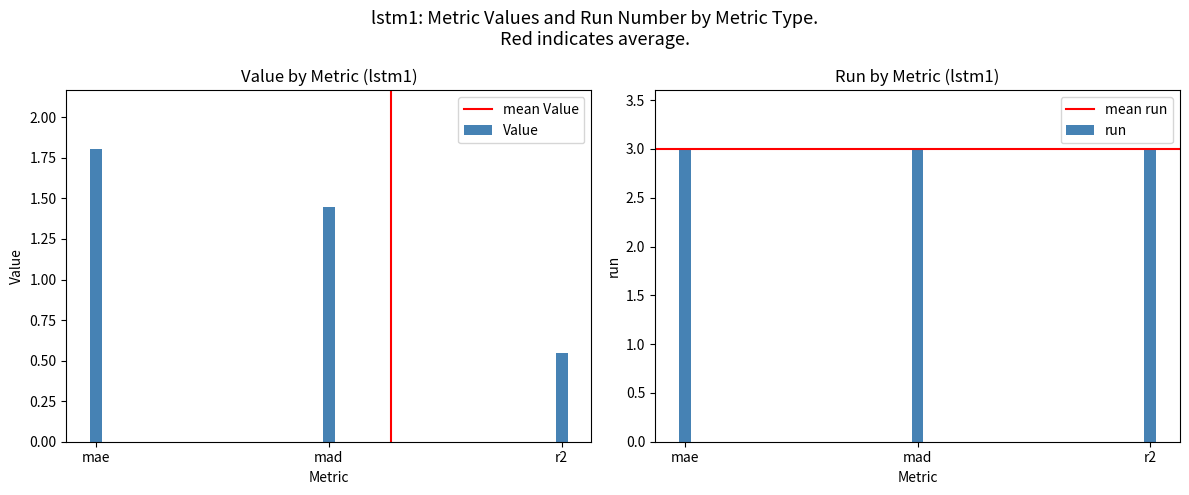

What is the value of the 1st bar from the left?

1.8